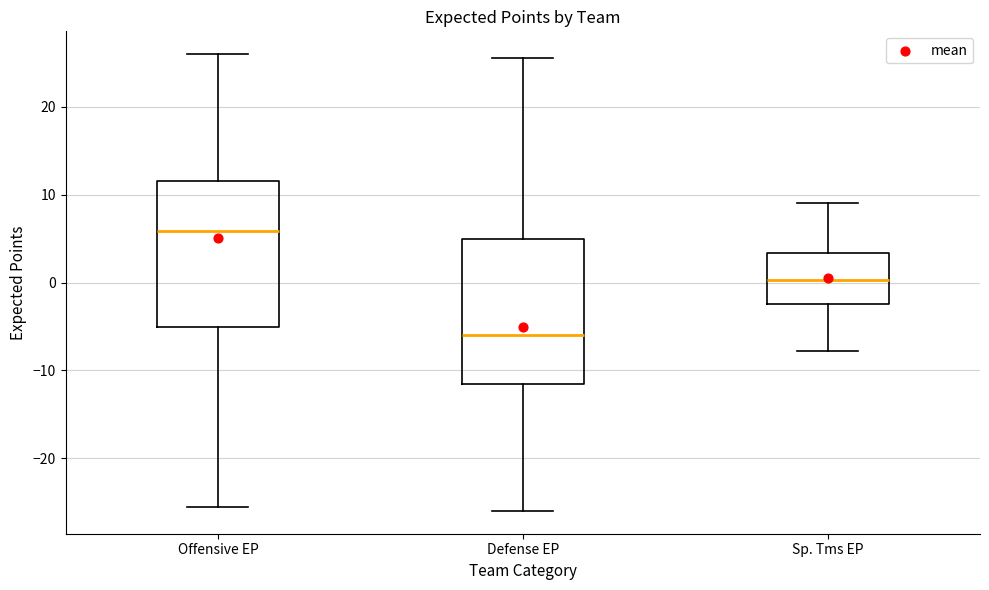

Which box has the lowest median line?

Defense EP